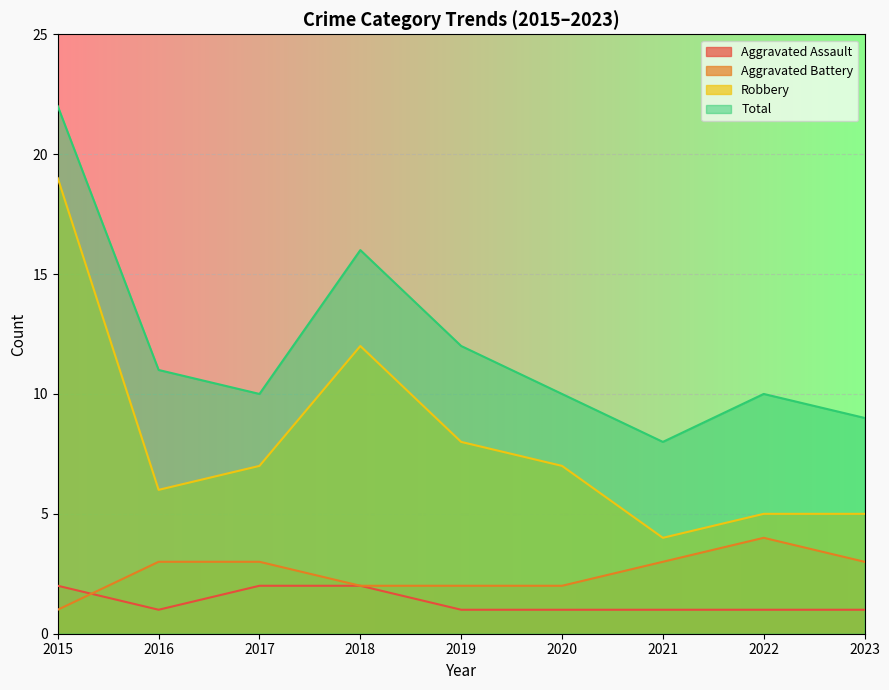

How many lines are shown in the chart?

4